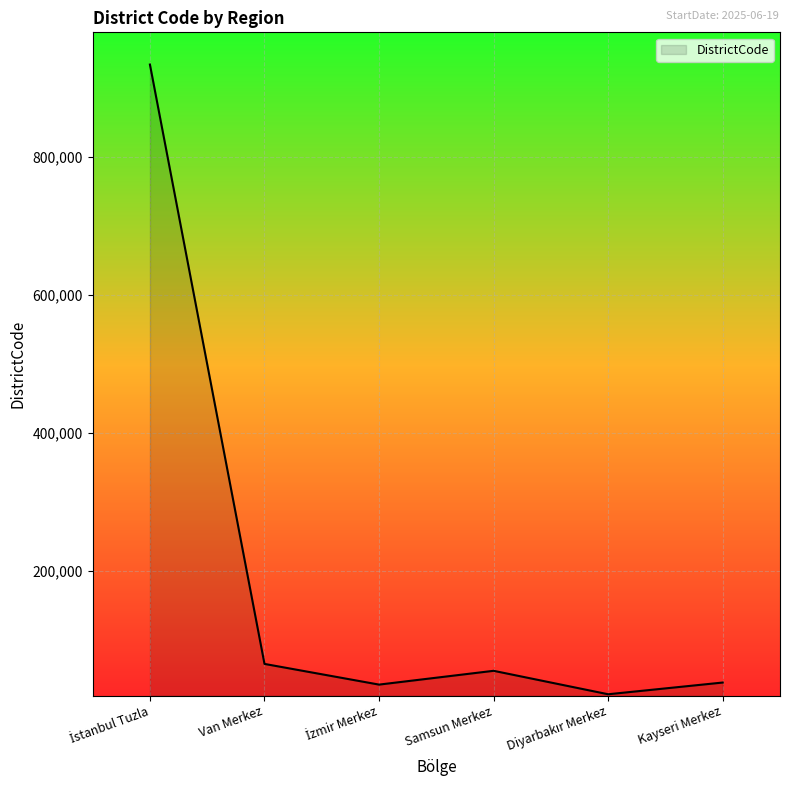

The chart shows a value of 55001 at Samsun Merkez. True or false?

True